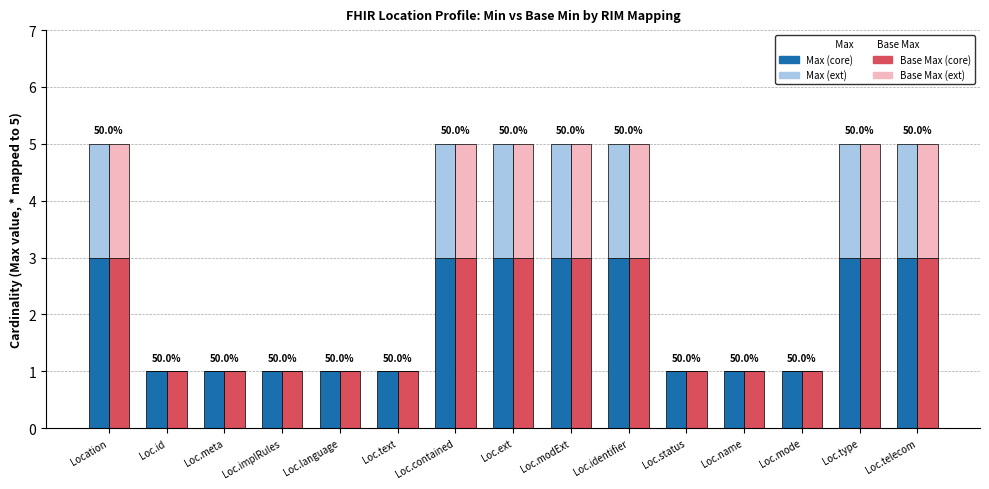

How many values in Max (ext) are above zero?

7